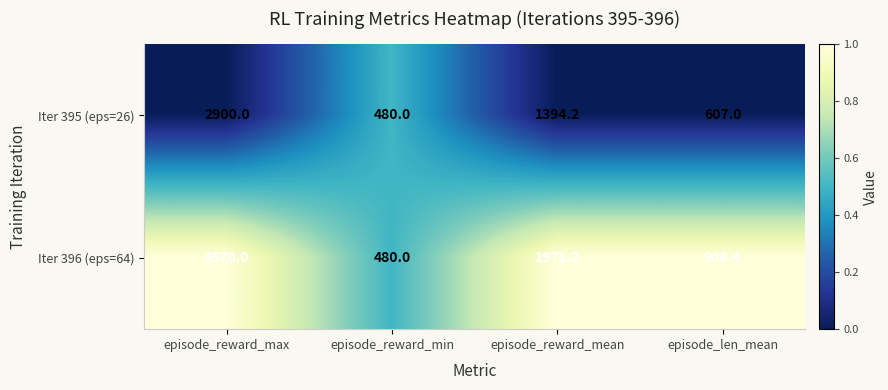

At episode_reward_max, list the series in order from largest to smallest.

Iter 396 (eps=64), Iter 395 (eps=26)